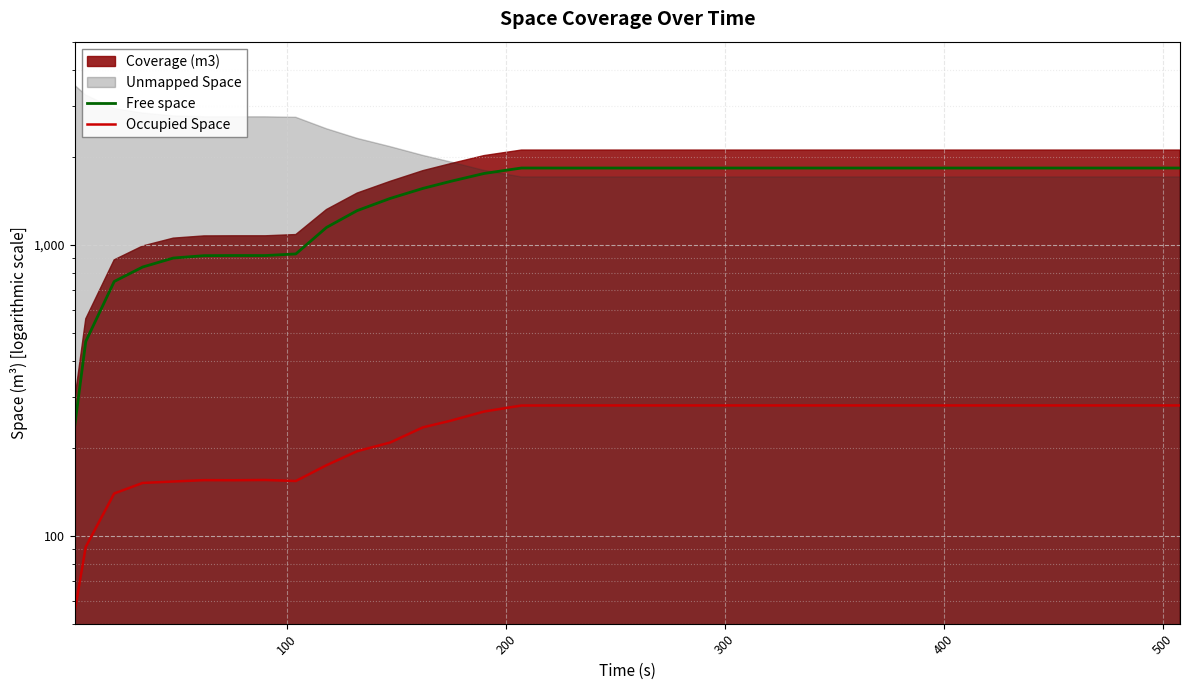

How many lines are shown in the chart?

2